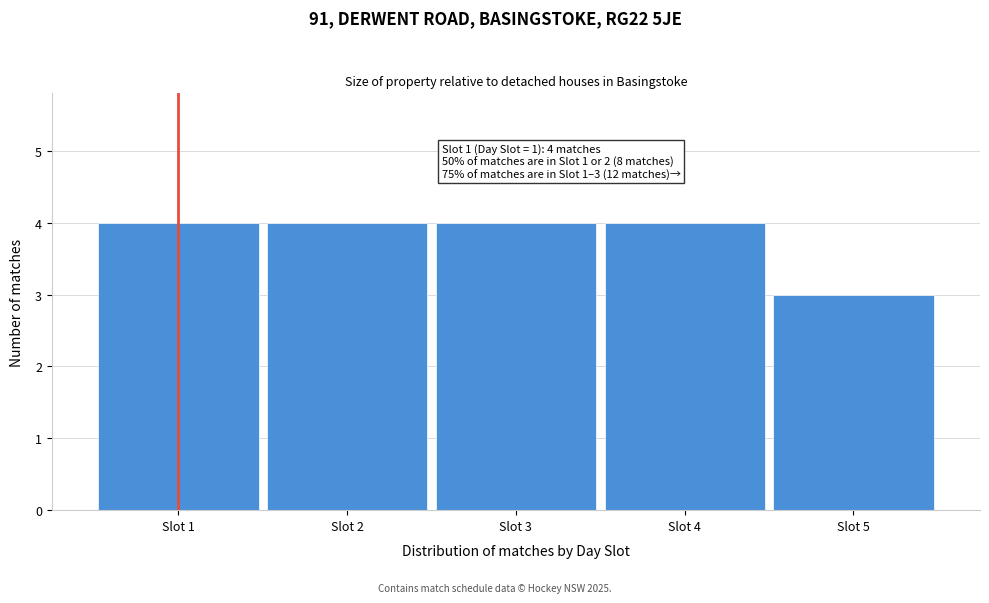

Reading left to right, transcribe all the data shown in this chart.

Slot 1=4	Slot 2=4	Slot 3=4	Slot 4=4	Slot 5=3